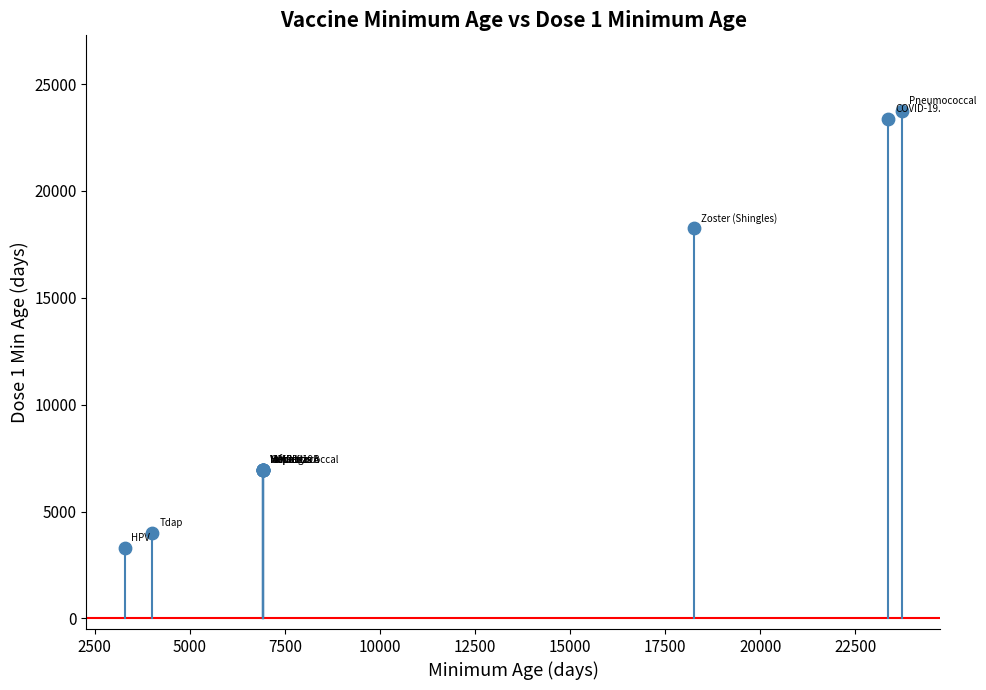

What Y value in the scatter plot is closest to 13505?

18250